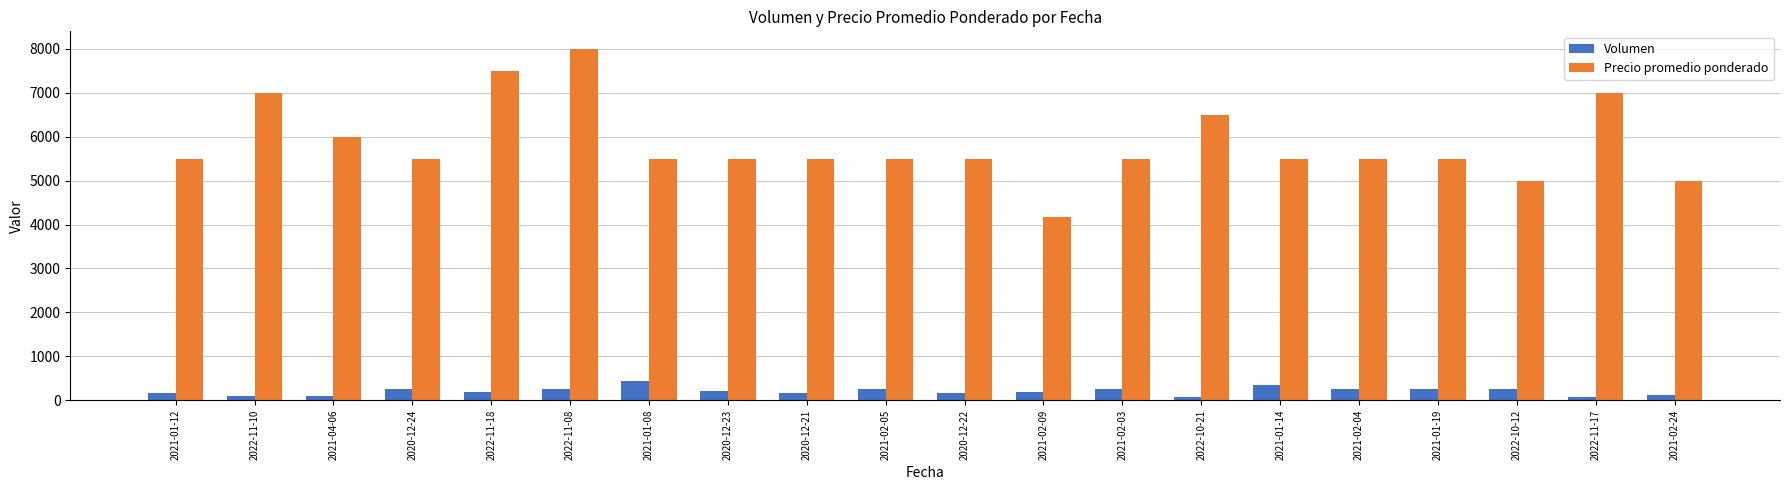

What is the total value across all series at 2021-02-04?

5750